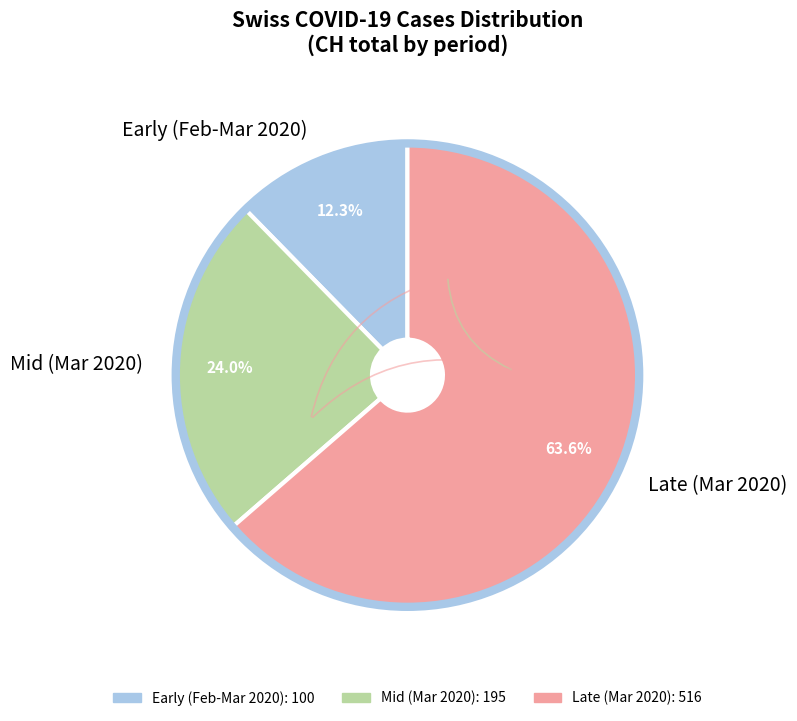

Which category has the smallest portion of the pie?

Early (Feb-Mar 2020)